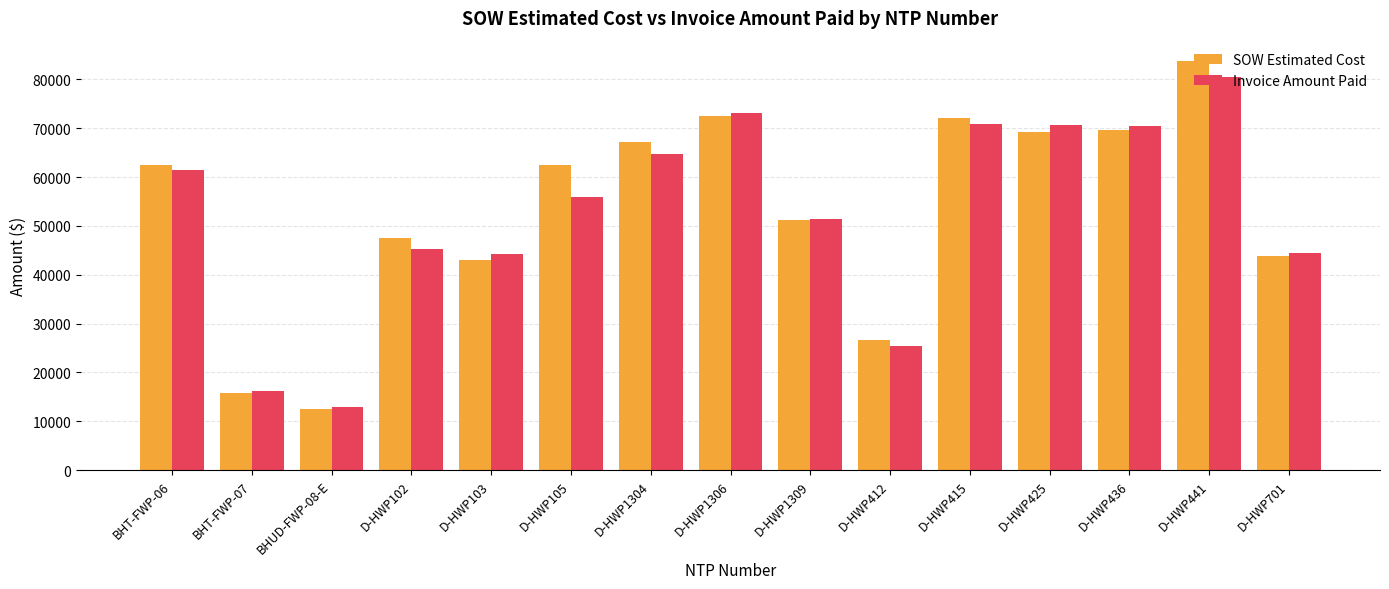

At D-HWP105, list the series in order from smallest to largest.

Invoice Amount Paid, SOW Estimated Cost